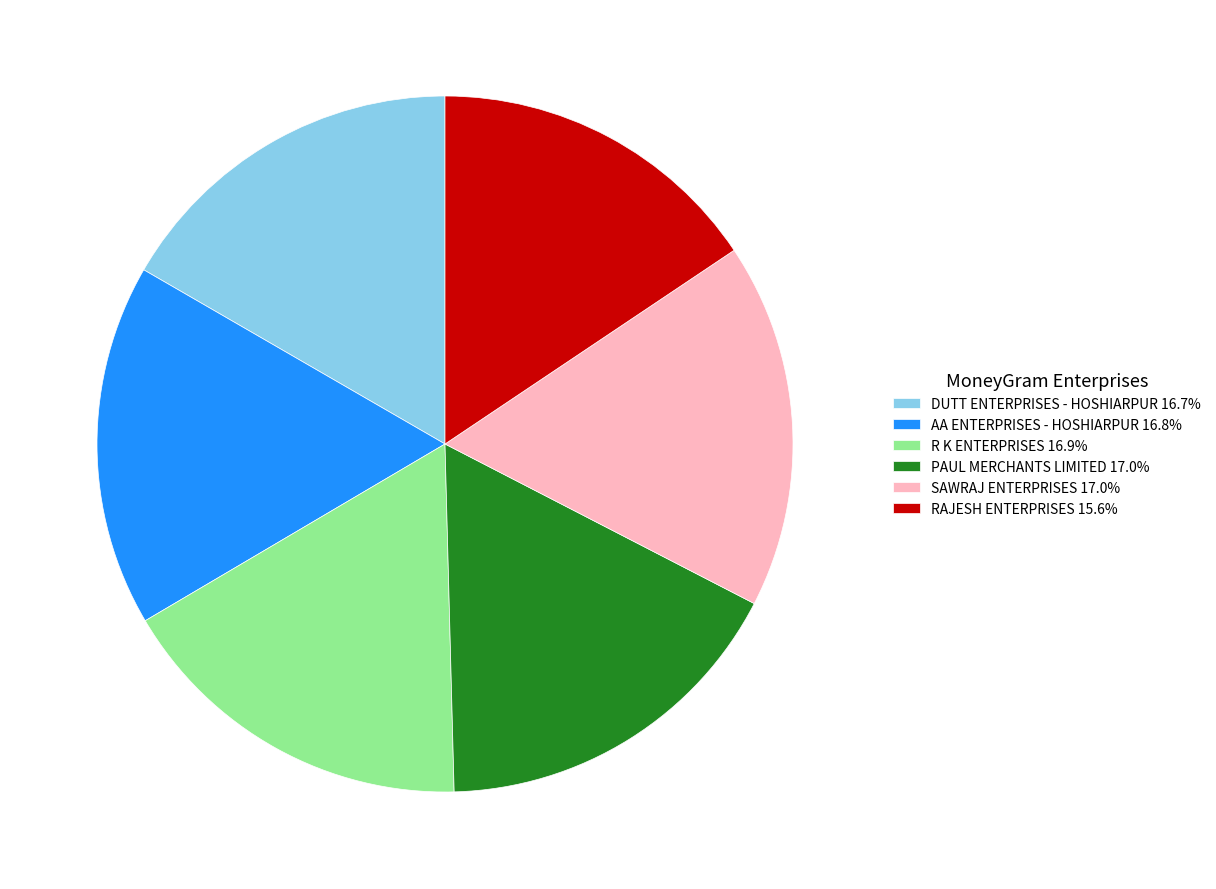

True or false: PAUL MERCHANTS LIMITED accounts for 17% of the total.

True